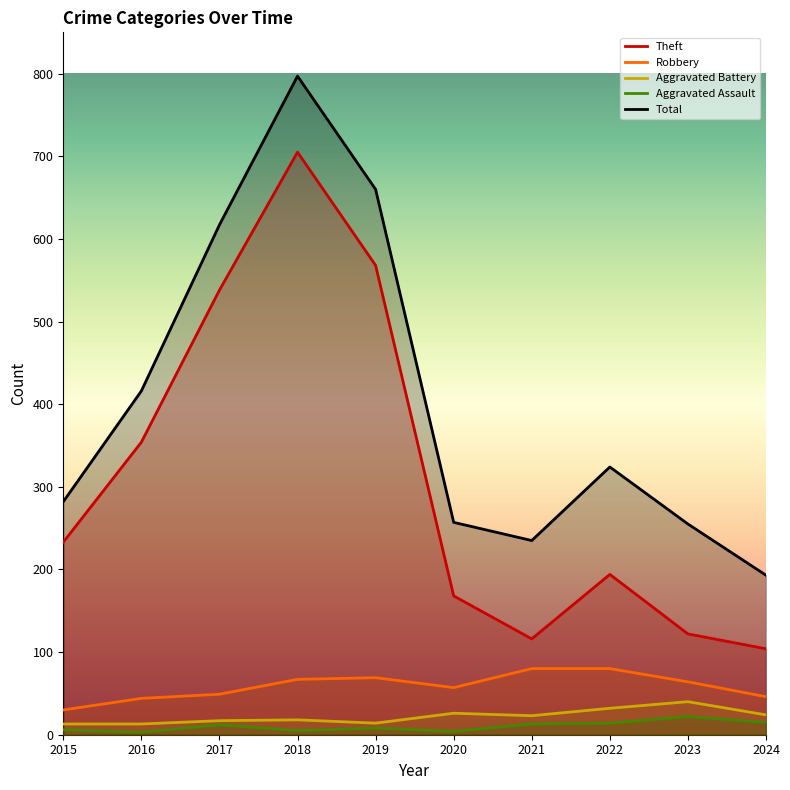

Which series has the widest spread of values?

Total